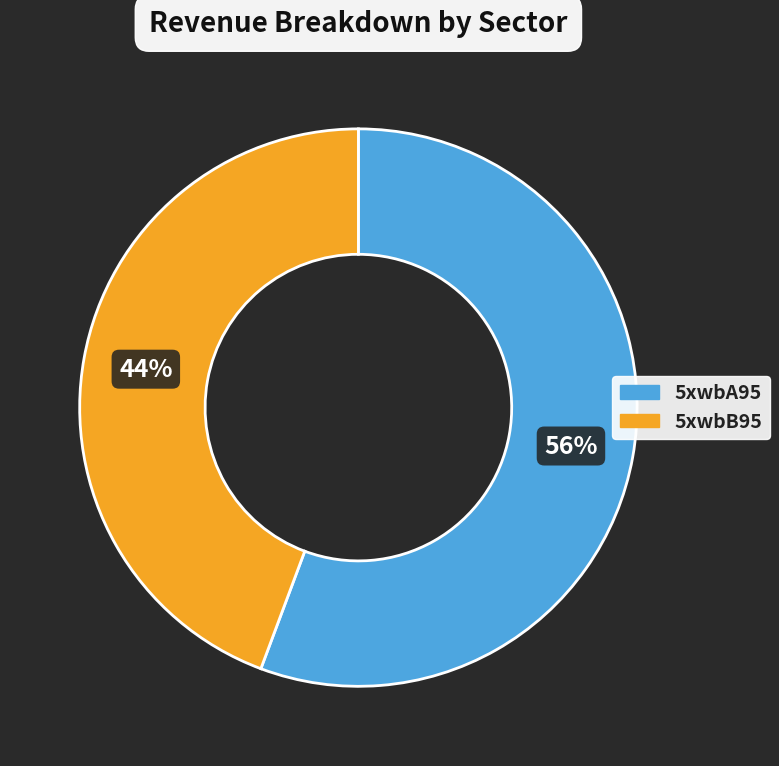

What is the ratio of the value at 5xwbA95 to the value at 5xwbB95?

1.3